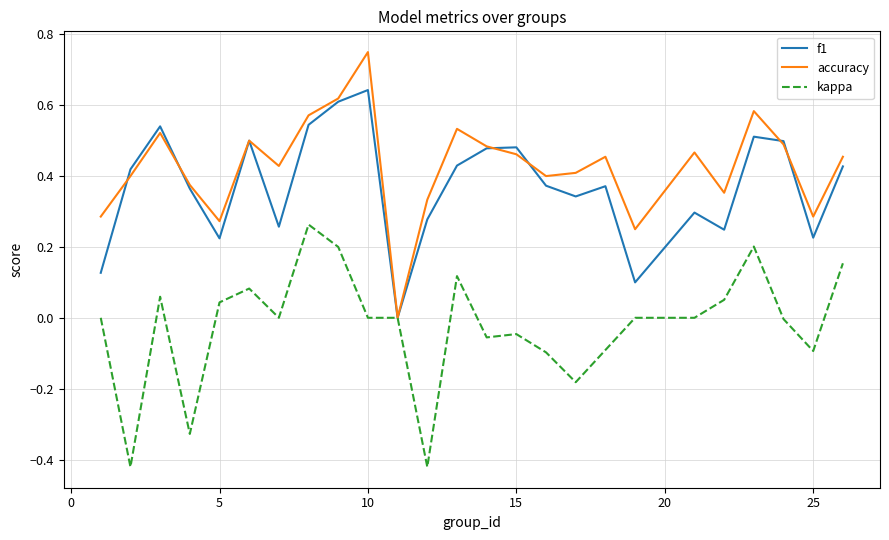

Which series has the largest total across all categories?

accuracy